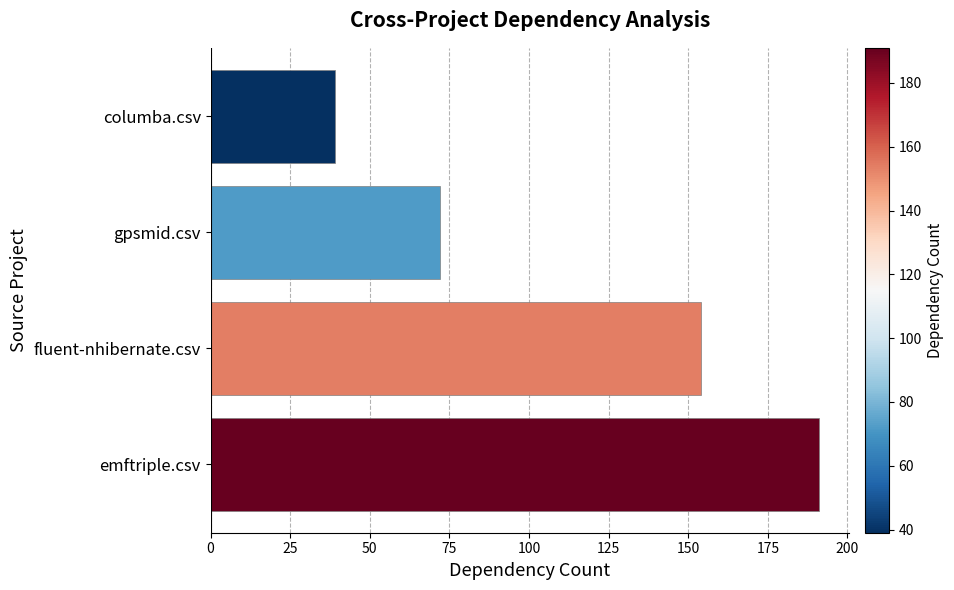

Reading top to bottom, what are all the values shown in this chart?

columba.csv=39	gpsmid.csv=72	fluent-nhibernate.csv=154	emftriple.csv=191